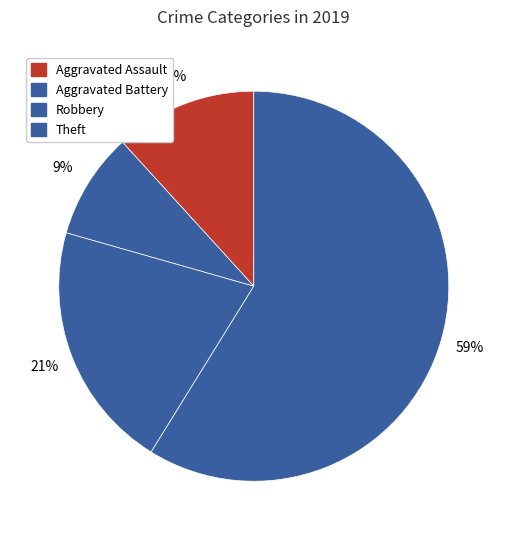

What portion of the pie excludes Aggravated Battery?

91.2%